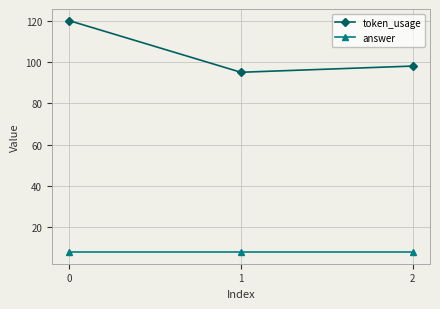

At which label does token_usage reach its peak?

0